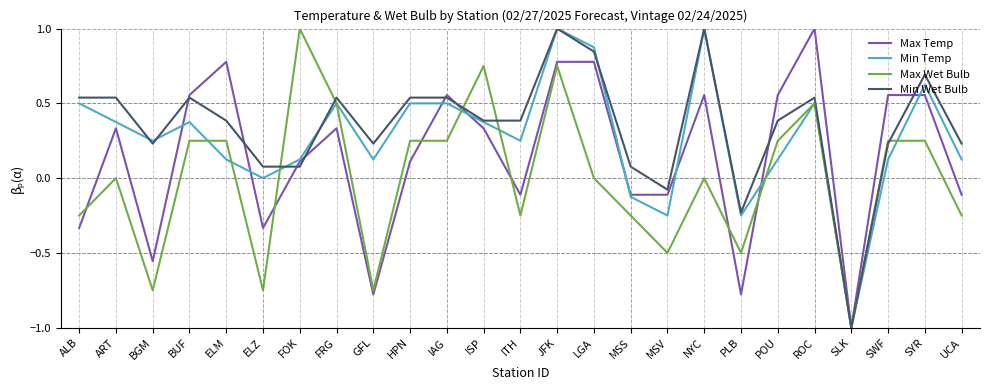

True or false: Max Wet Bulb has more than 1 points higher than both neighbors.

True